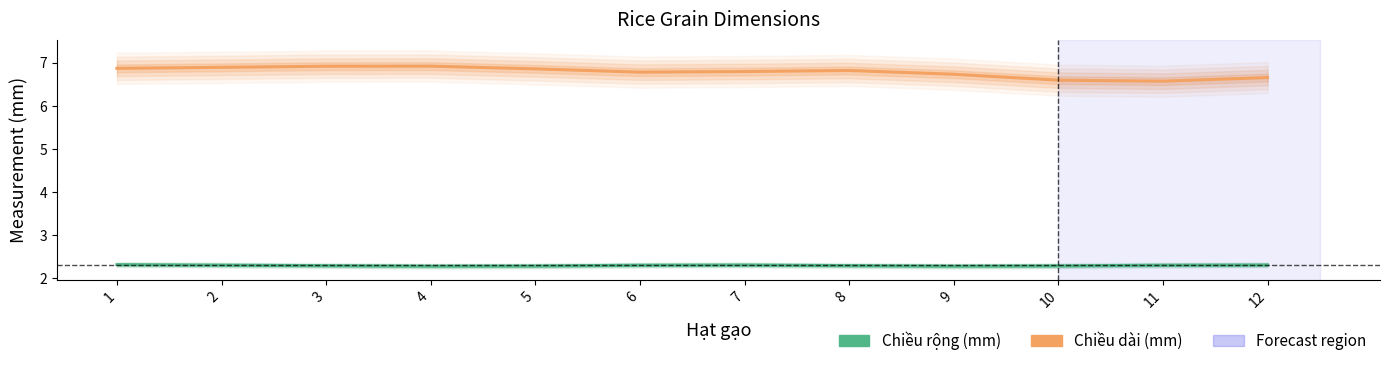

What is the value of the Chiều dài (mm) point at the 5th from the left?

6.9